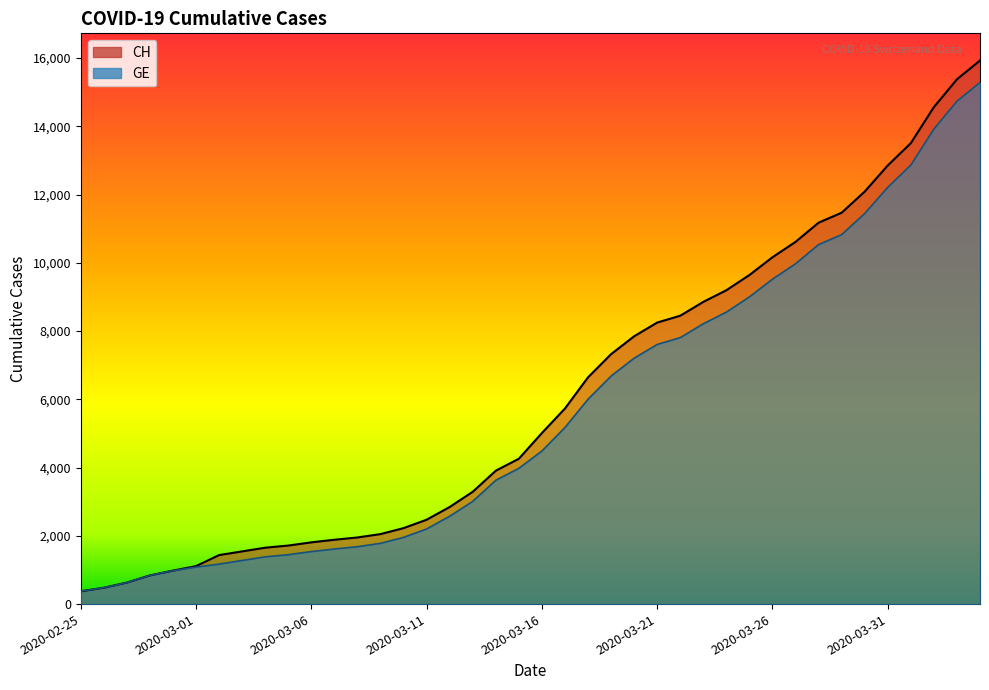

The GE series shows 375 at 2020-02-25. True or false?

True